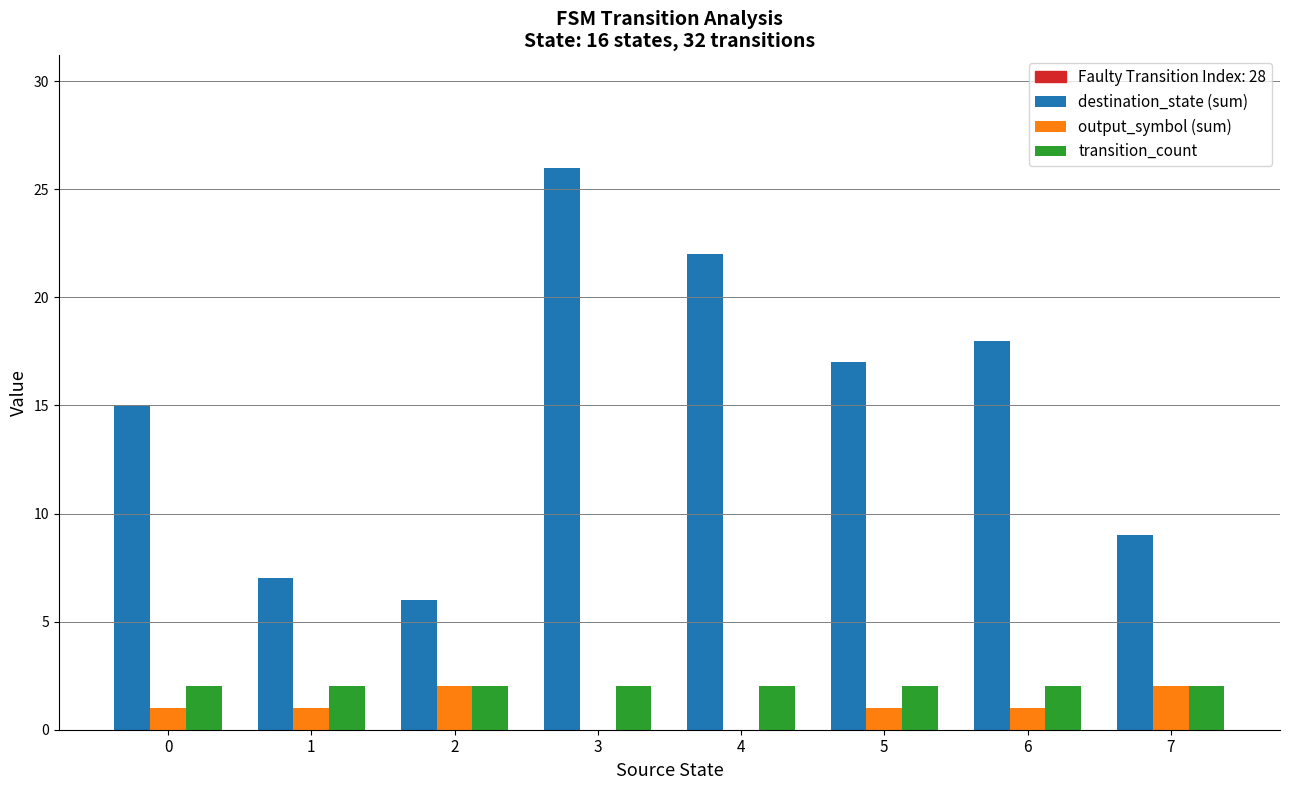

Is the value of transition_count at 3 greater than the value of destination_state (sum) at 5?

No